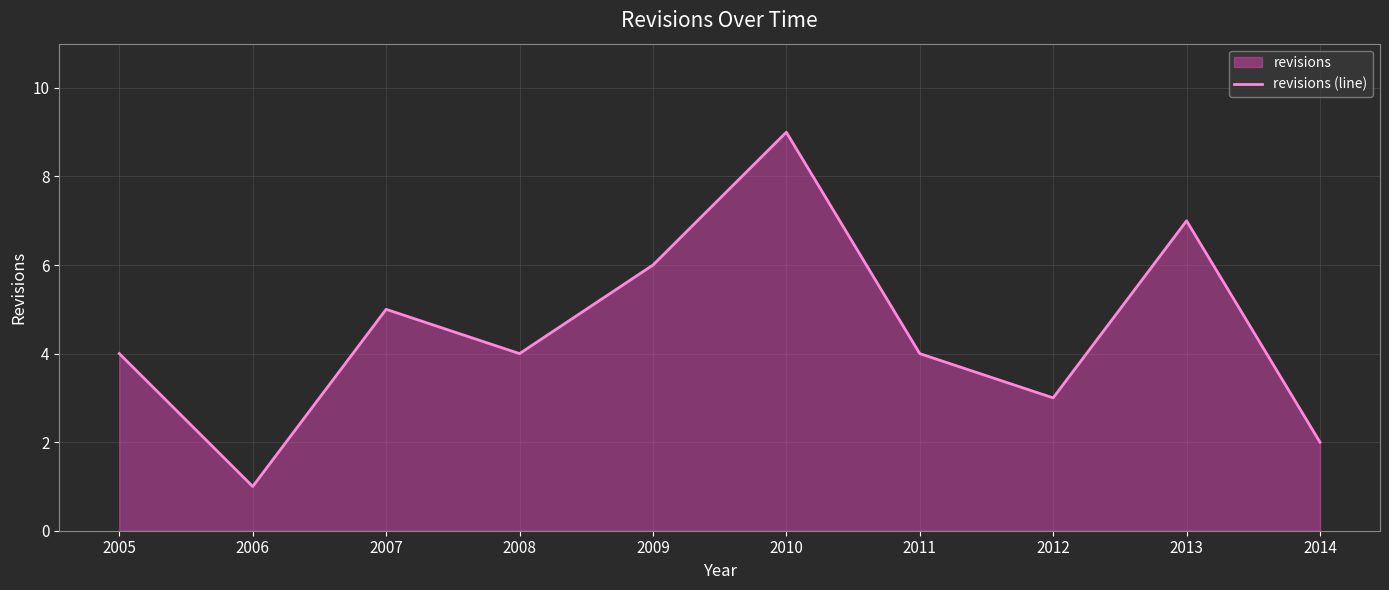

Rank the categories by value from lowest to highest.

2006, 2014, 2012, 2005, 2008, 2011, 2007, 2009, 2013, 2010